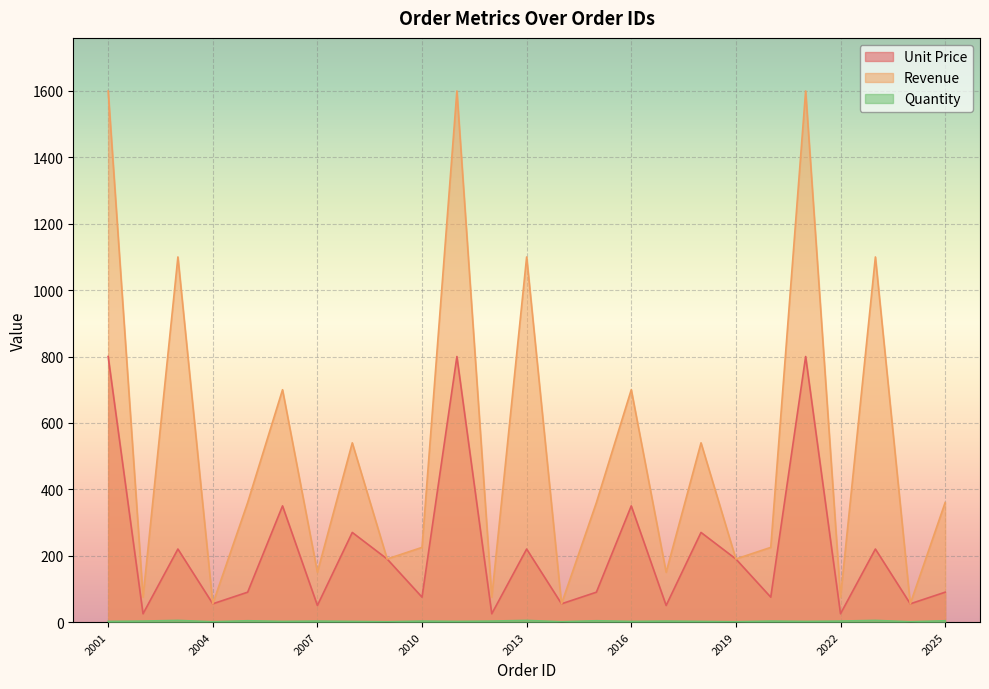

True or false: Revenue and Quantity cross at least once.

False